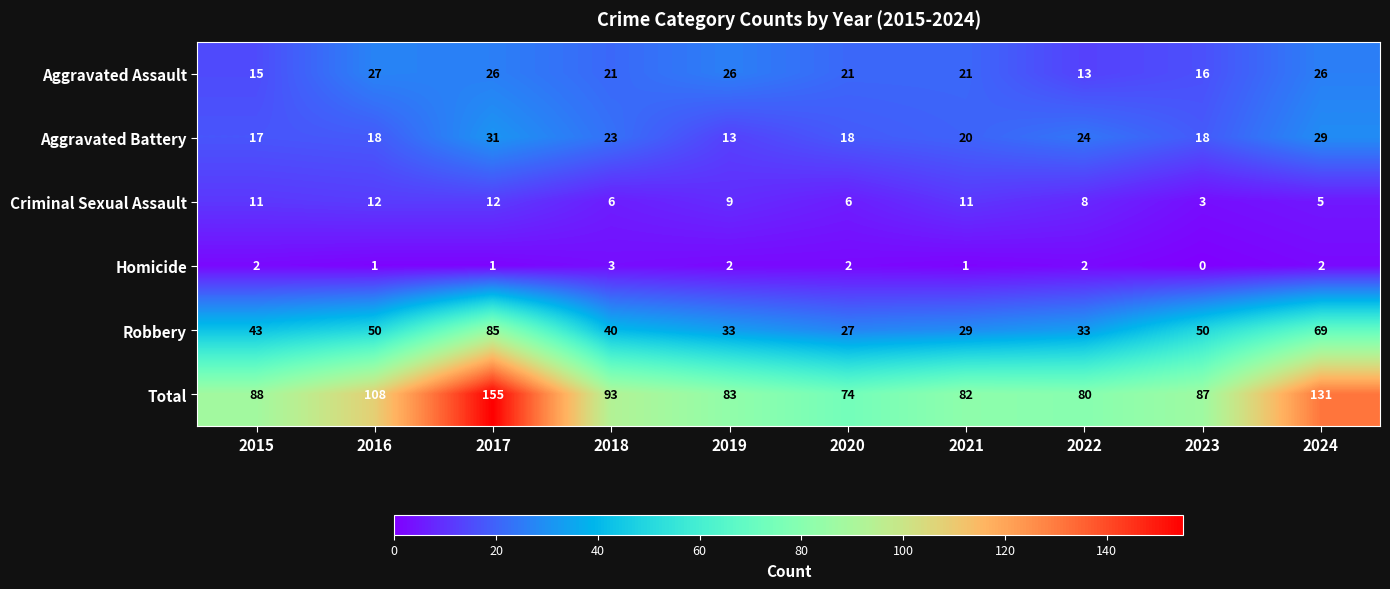

At which label is Aggravated Battery closest to 22?

2018